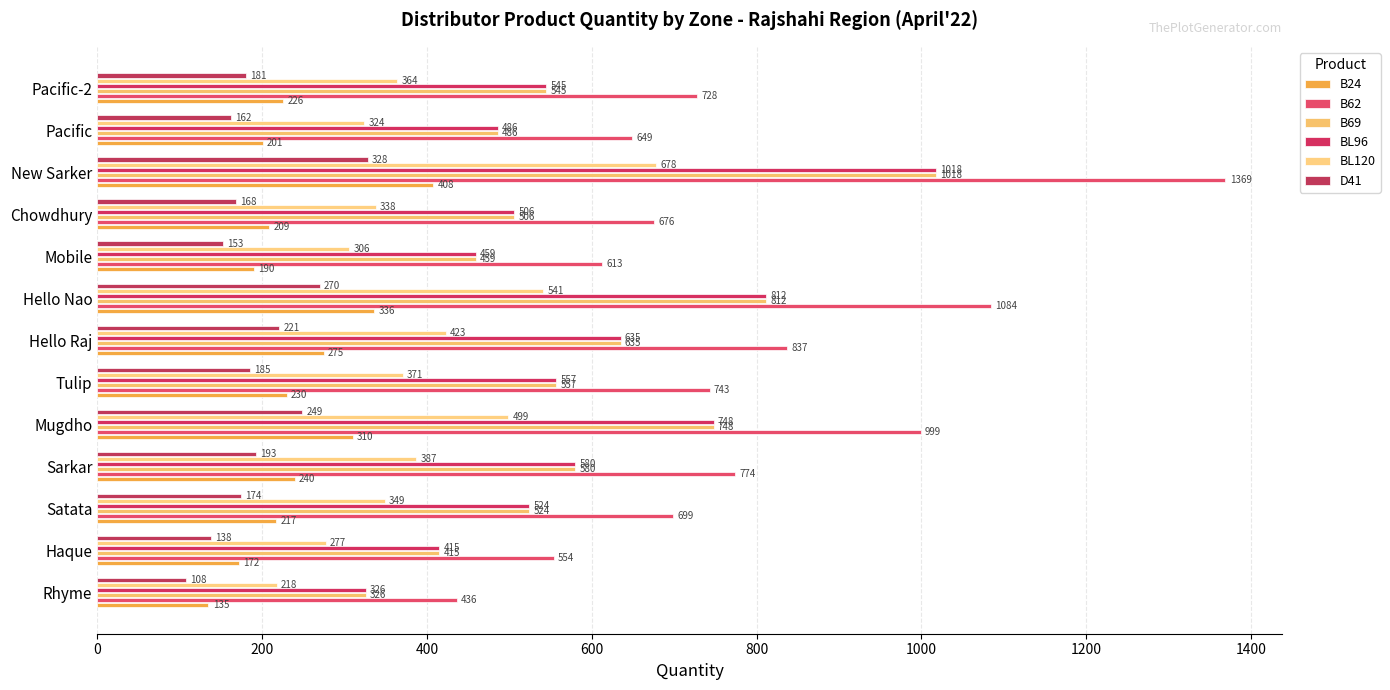

List the labels in order of B69 value, largest first.

New Sarker, Hello Nao, Mugdho, Hello Raj, Sarkar, Tulip, Pacific-2, Satata, Chowdhury, Pacific, Mobile, Haque, Rhyme